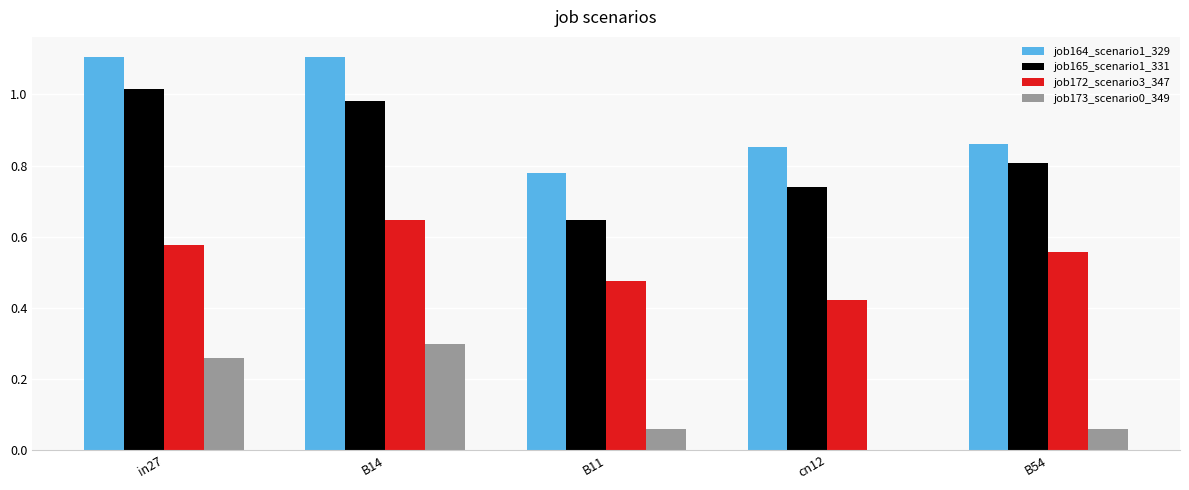

True or false: job165_scenario1_331 has a value of 1.1 at cn12.

False